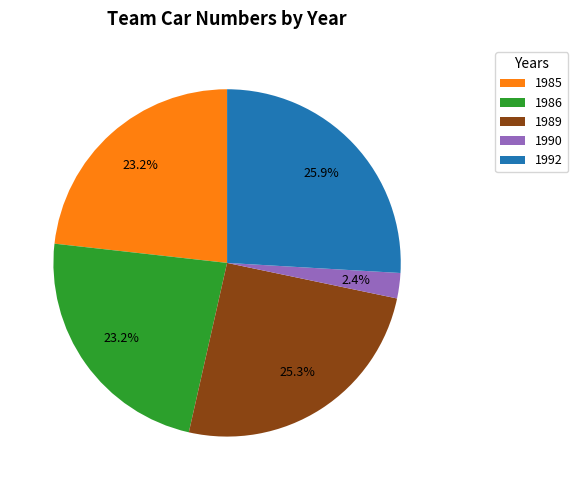

How much of the chart is everything except 1986?

76.8%